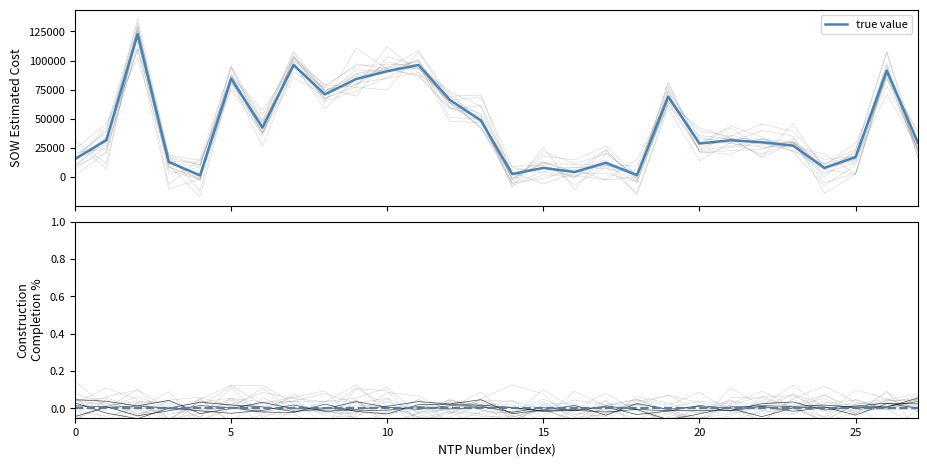

The Construction Total Percent Complete series shows 0.0 at 20. True or false?

True